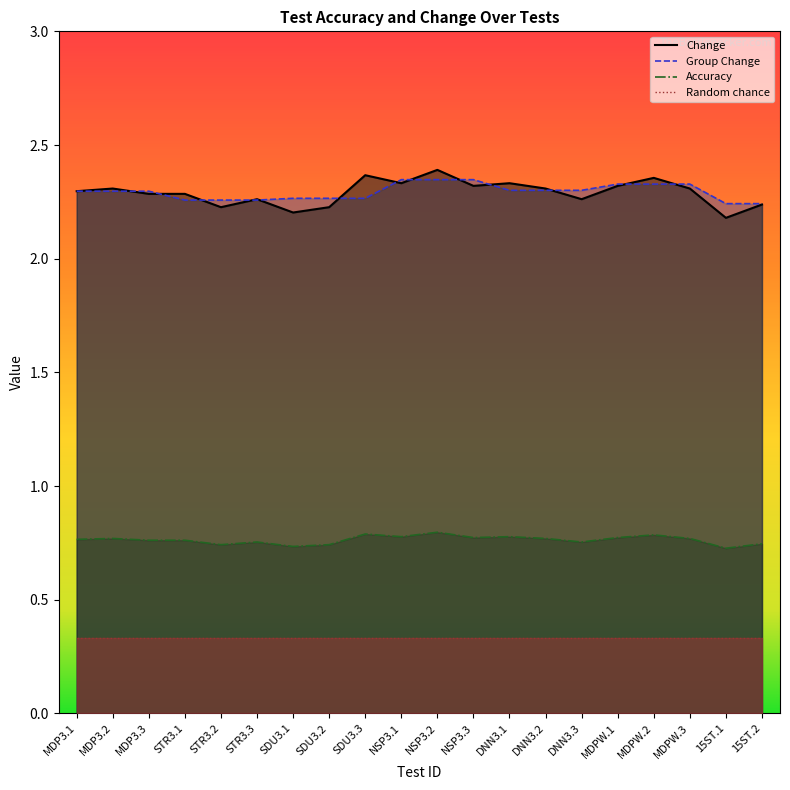

What is the total value across all series at NSP3.3?

5.4